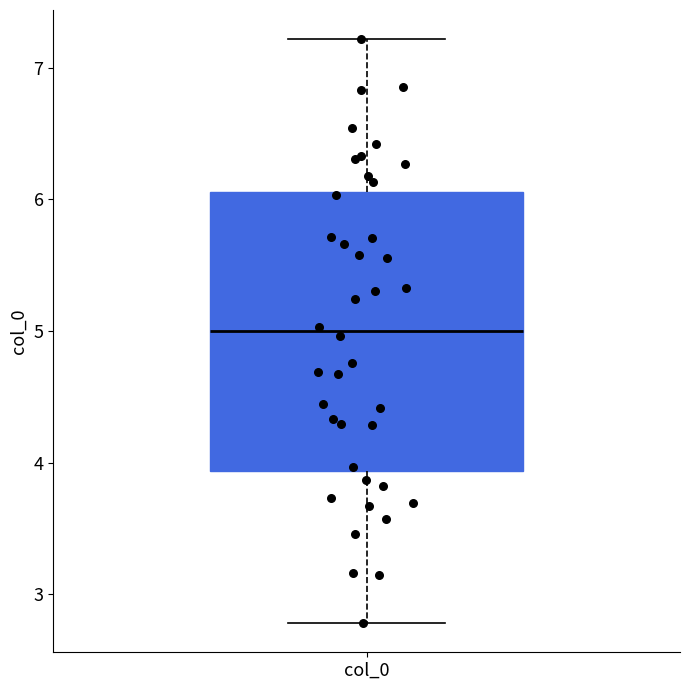

Read this box plot against the y-axis: the position of the median line, the range covered by the box, and the ends of both whiskers. The values are not printed on the chart, so give them approximately, as read against the axis.

median 5.0, box 3.9 to 6.1, whiskers 2.8 to 7.2